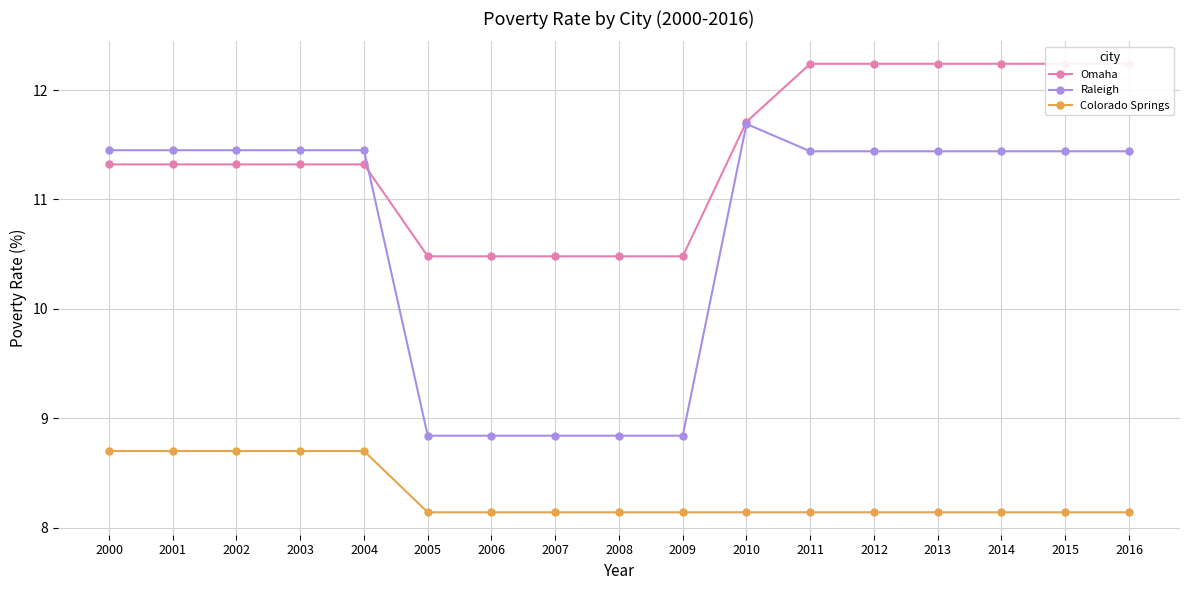

Rank the series at 2007 from highest to lowest value.

Omaha, Raleigh, Colorado Springs